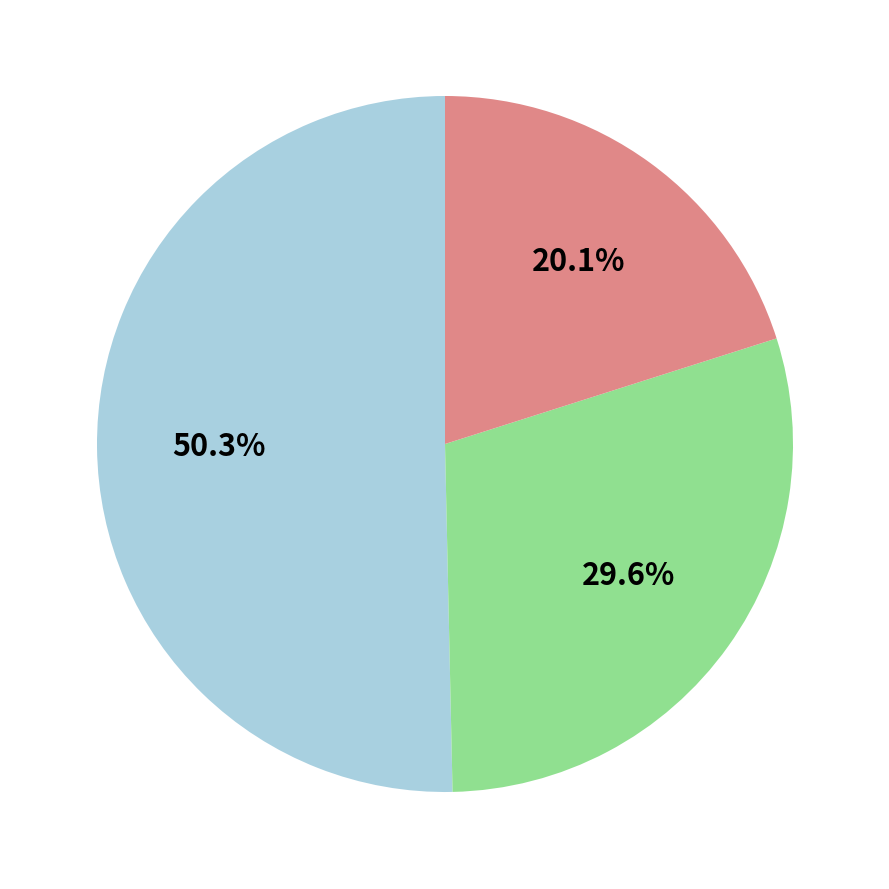

Does any single category account for the majority?

Yes